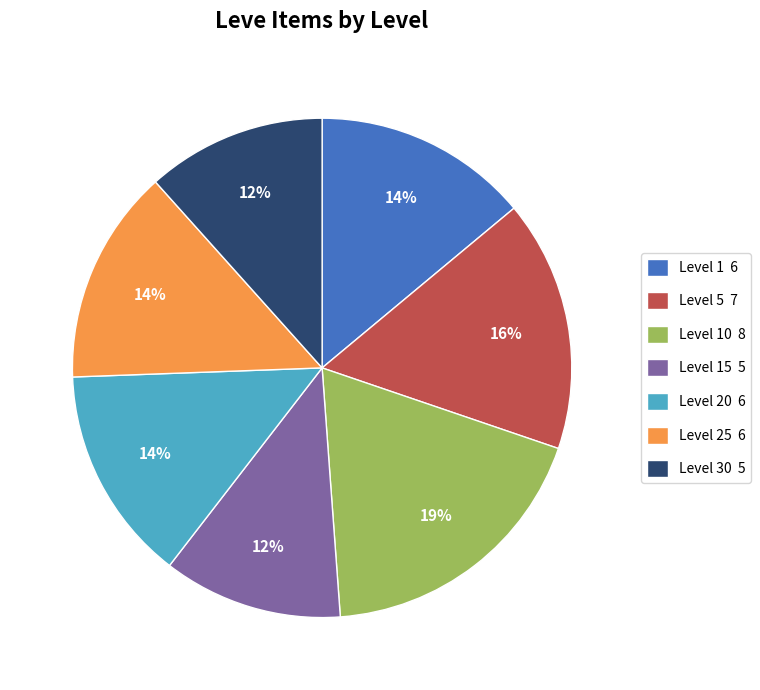

What is the largest slice in the pie chart?

Level 10 8